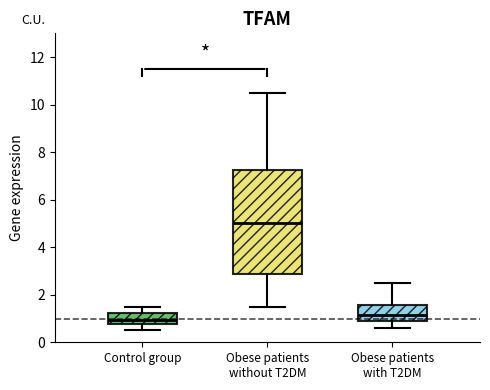

Where is the upper edge of the box for Obese patients with T2DM on the y-axis? The values are not printed on the chart, so give them approximately, as read against the axis.

1.6